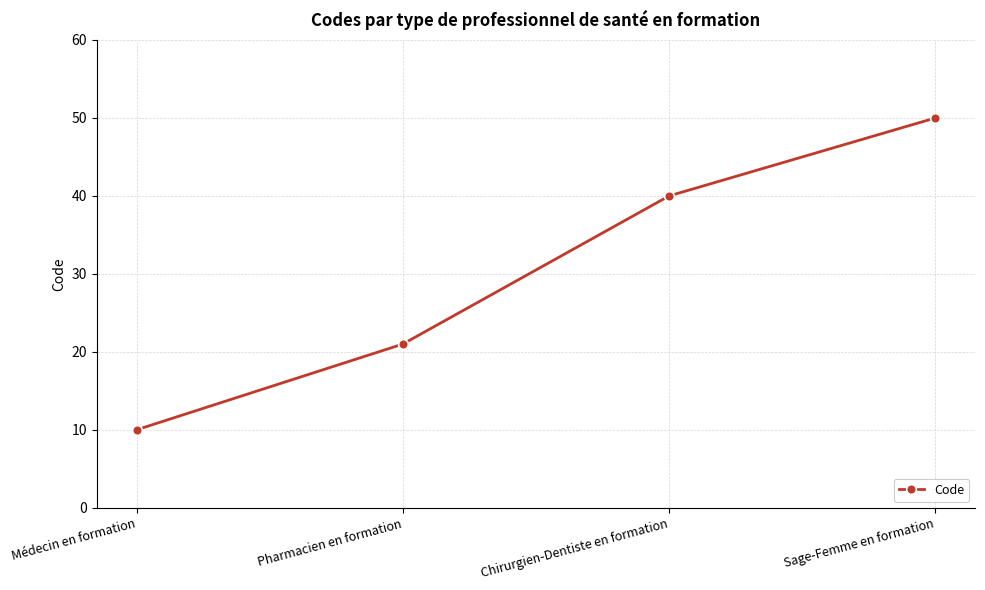

What is the difference between the maximum and minimum values?

40